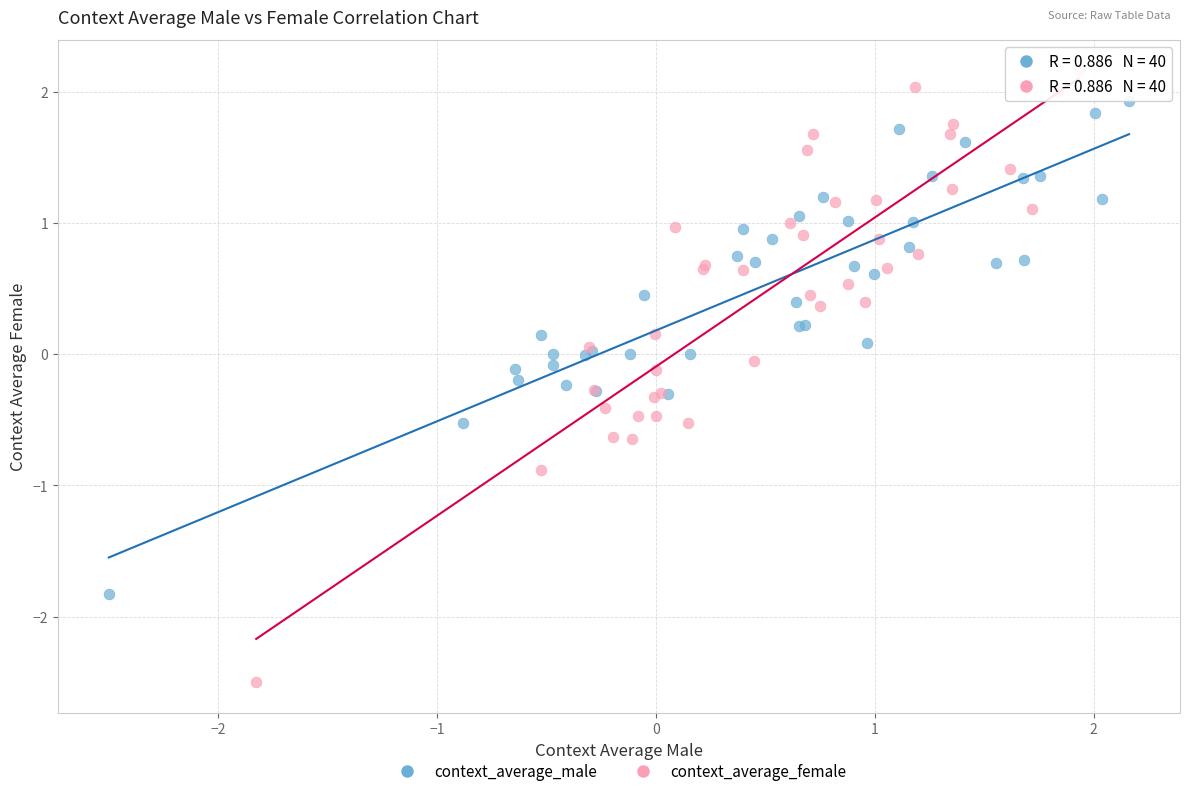

Which series contains the lowest Y value?

context_average_female